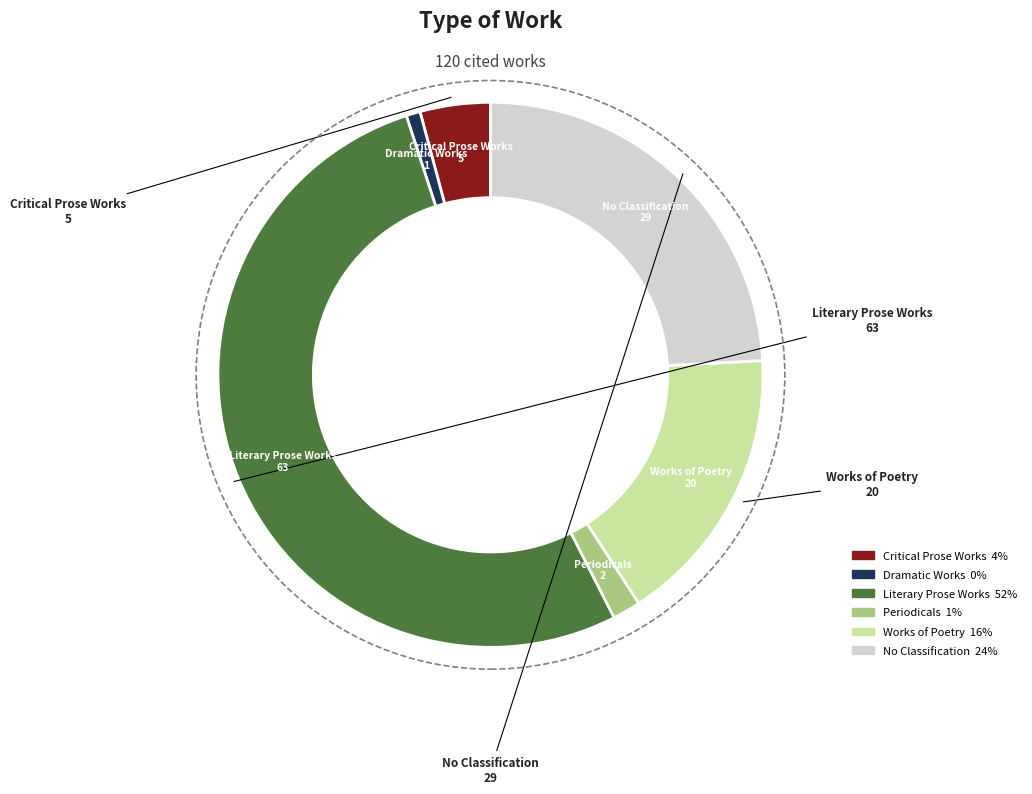

Which slice is the smallest?

Dramatic Works